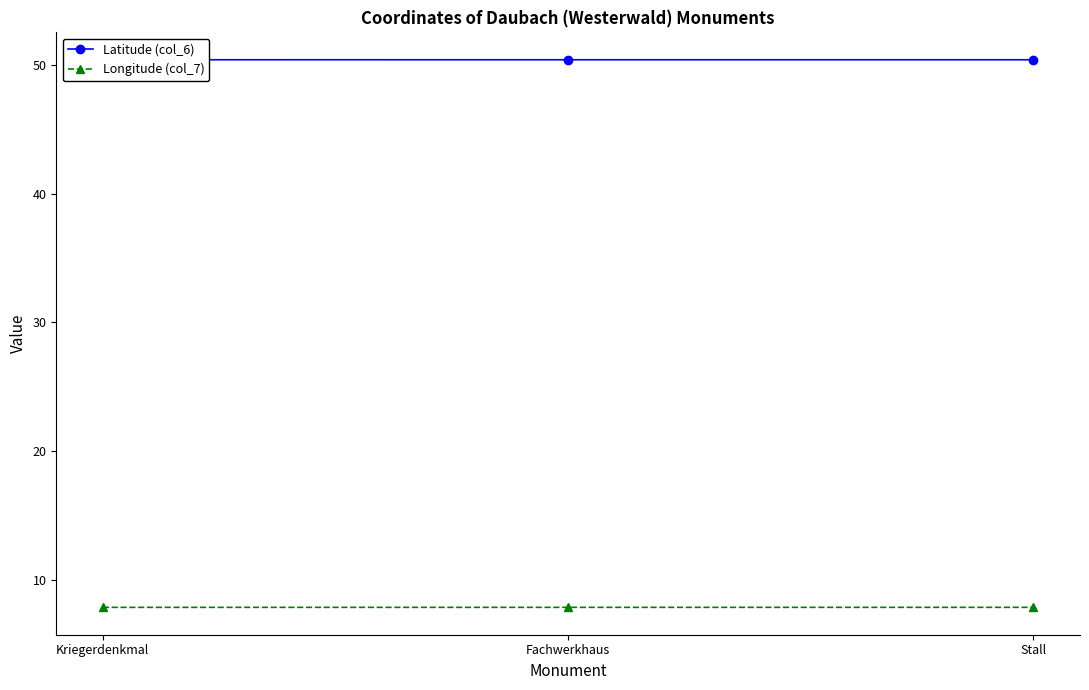

What is the approximate value of Latitude (col_6) at Kriegerdenkmal?

50.4